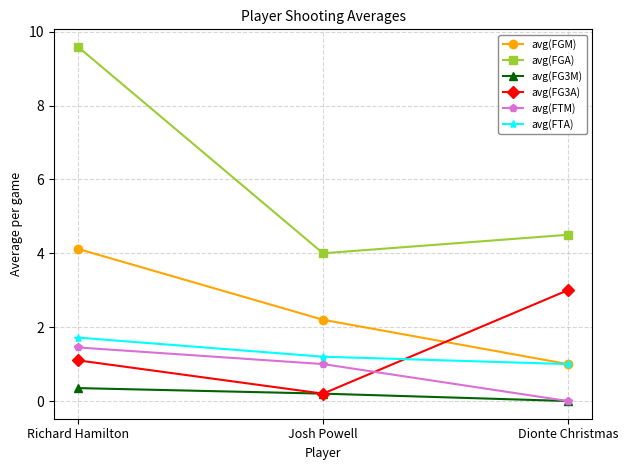

What is the approximate value of avg(FG3M) at Josh Powell?

0.2